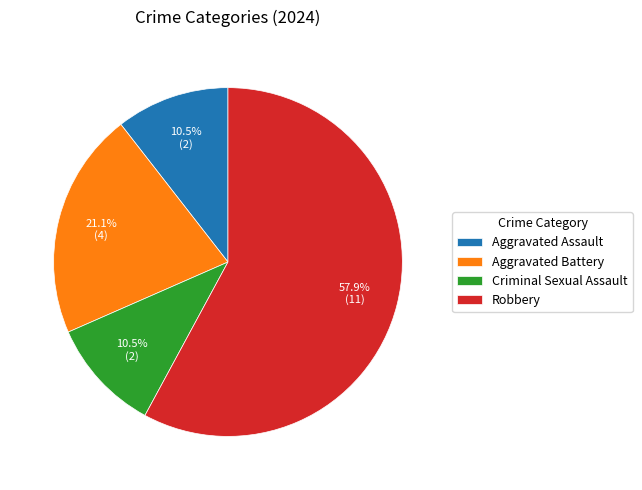

Is it true that Aggravated Assault is 24% of the pie?

False